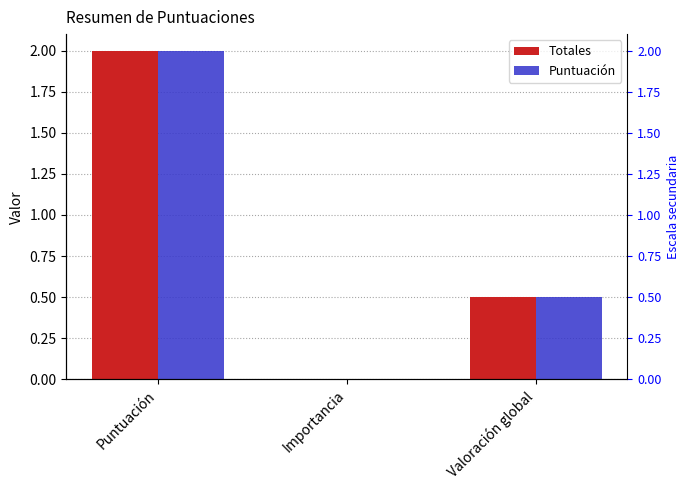

Which series has the largest range (max minus min)?

Totales